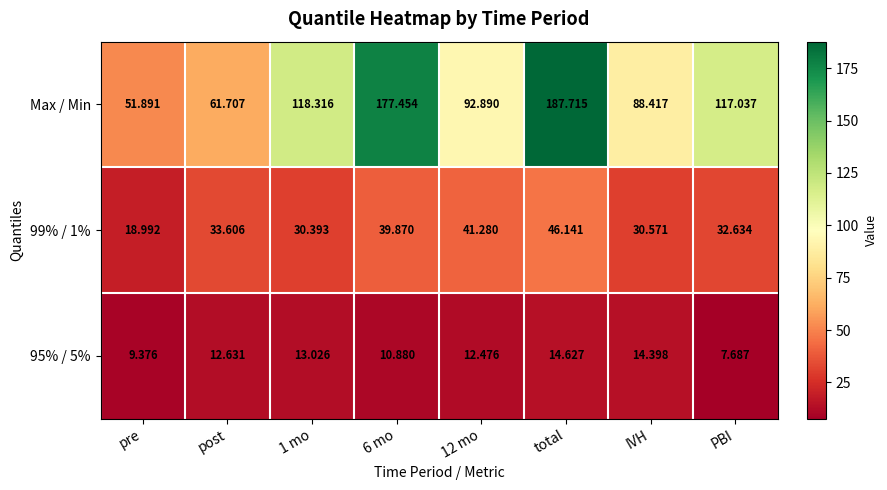

Which category has the highest value across all series?

total